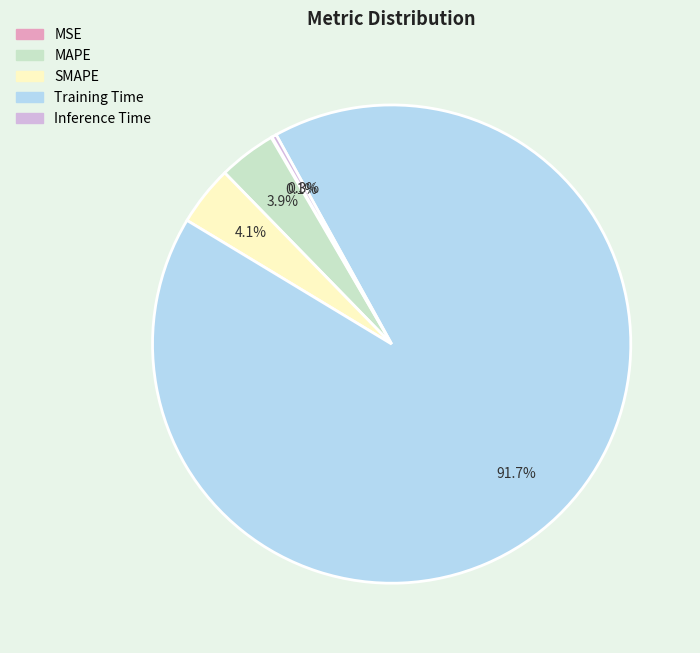

Which category accounts for the majority?

Training Time